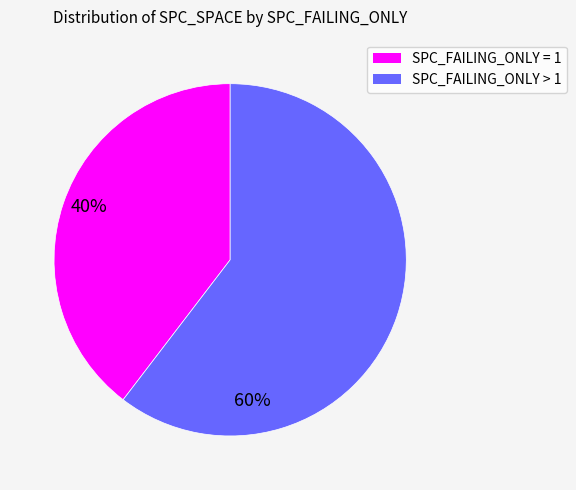

Is there a majority slice in this chart?

Yes